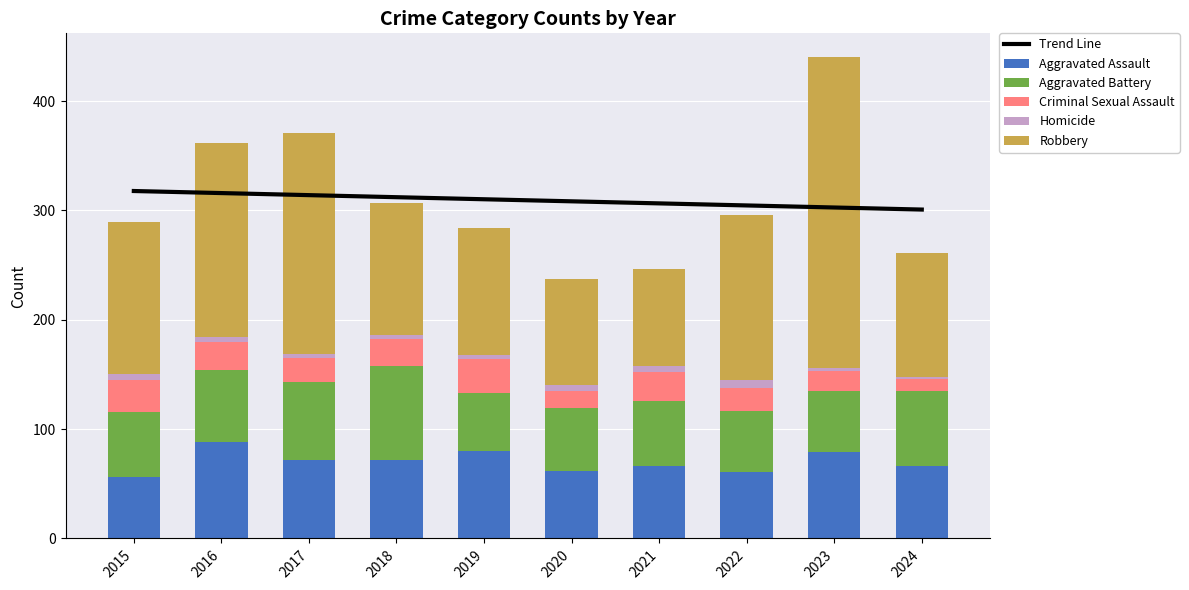

Reading right to left, extract all data points from this chart.

Trend Line: 300.8	302.7	304.6	306.5	308.4	310.2	312.1	314.0	315.9	317.8
Aggravated Assault: 66.0	79.0	61.0	66.0	62.0	80.0	72.0	72.0	88.0	56.0
Aggravated Battery: 69.0	56.0	56.0	60.0	57.0	53.0	86.0	71.0	66.0	60.0
Criminal Sexual Assault: 11.0	18.0	21.0	26.0	16.0	31.0	24.0	22.0	26.0	29.0
Homicide: 2.0	3.0	7.0	6.0	5.0	4.0	4.0	4.0	4.0	5.0
Robbery: 113.0	284.0	151.0	88.0	97.0	116.0	121.0	202.0	178.0	139.0